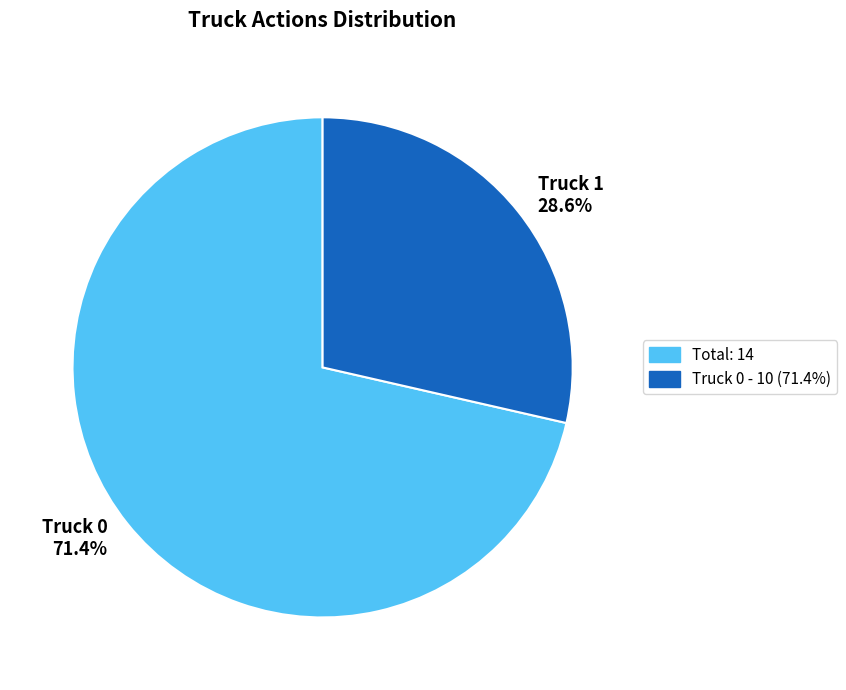

Is it true that Truck 1 is 18% of the pie?

False